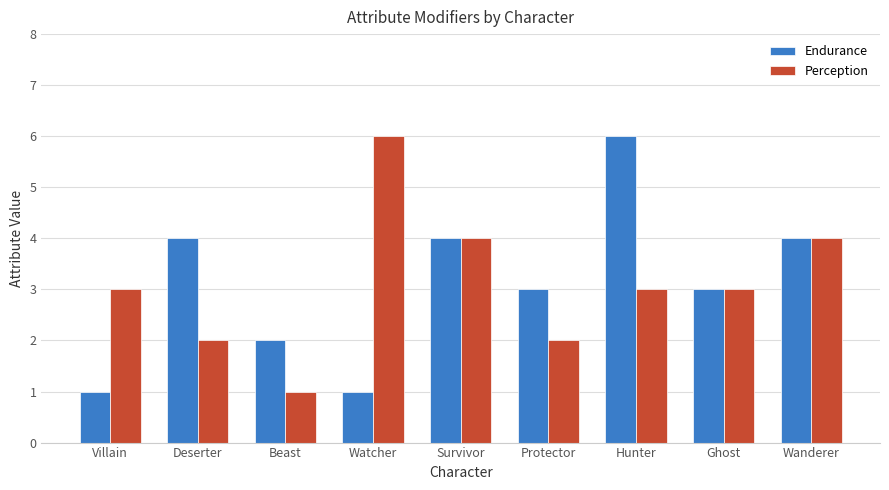

The Perception series shows 2 at Protector. True or false?

True